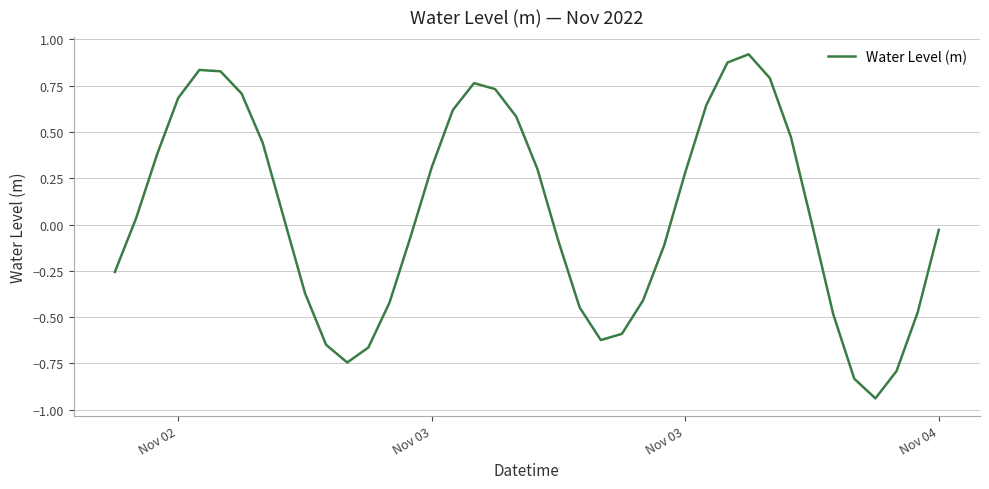

What is the difference between the maximum and minimum values?

1.9